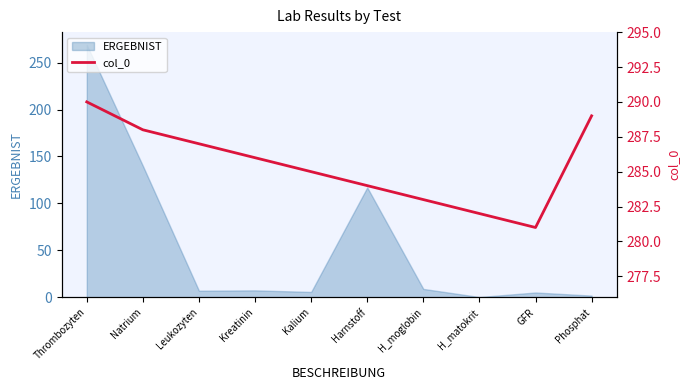

The value at Thrombozyten is 290. True or false?

True